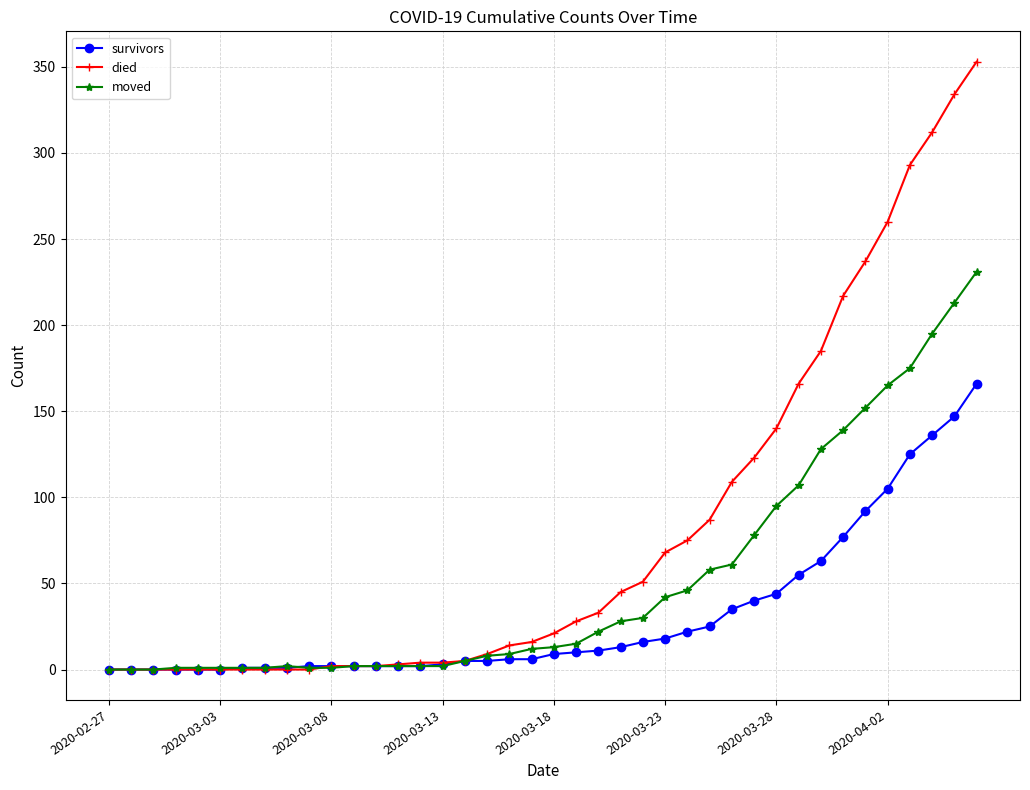

What is the highest value of the moved series?

231